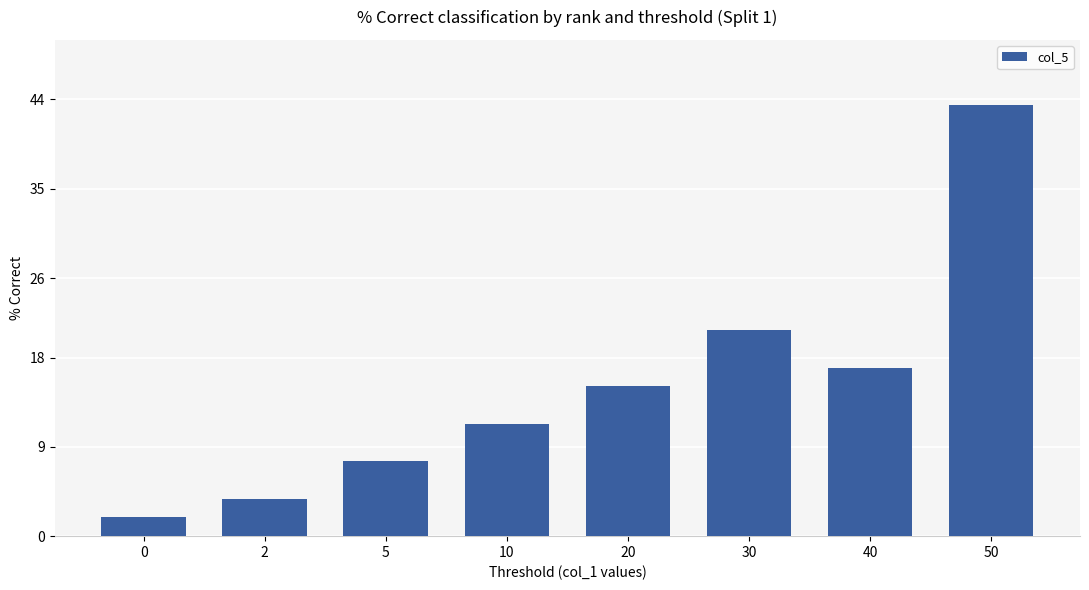

What is the value of the 7th bar from the left?

17.0